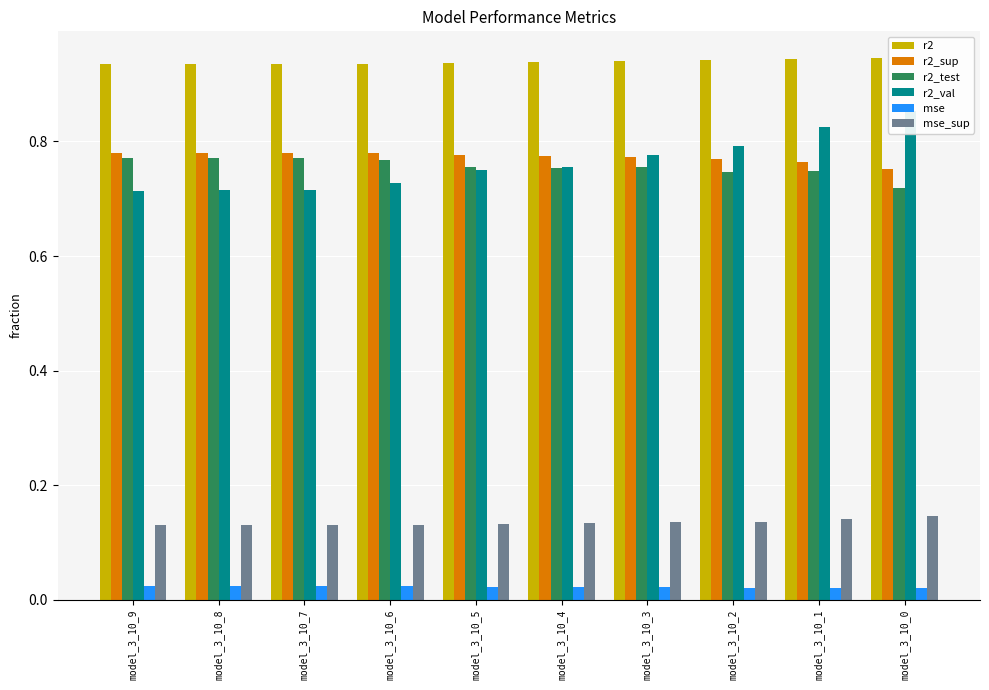

Between model_3_10_4 and model_3_10_0, which is larger?

model_3_10_0